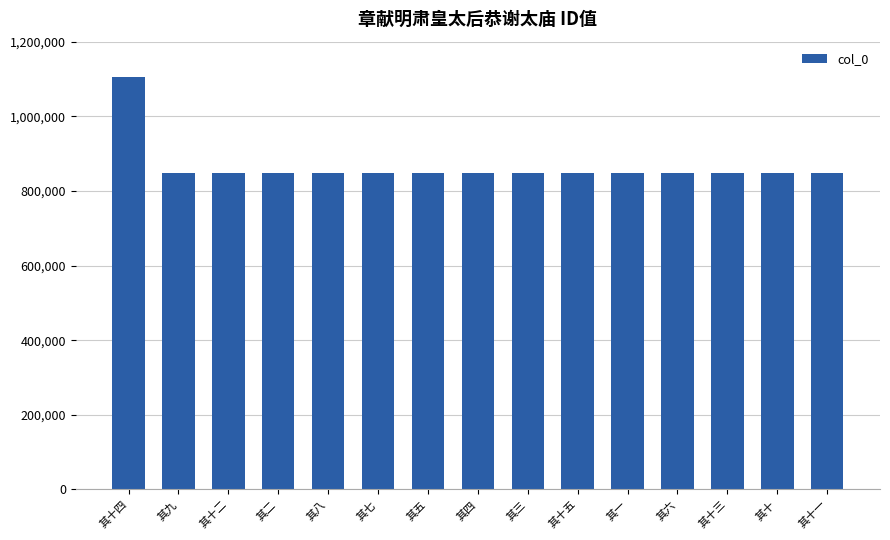

Which category has the highest value across all series?

其十四